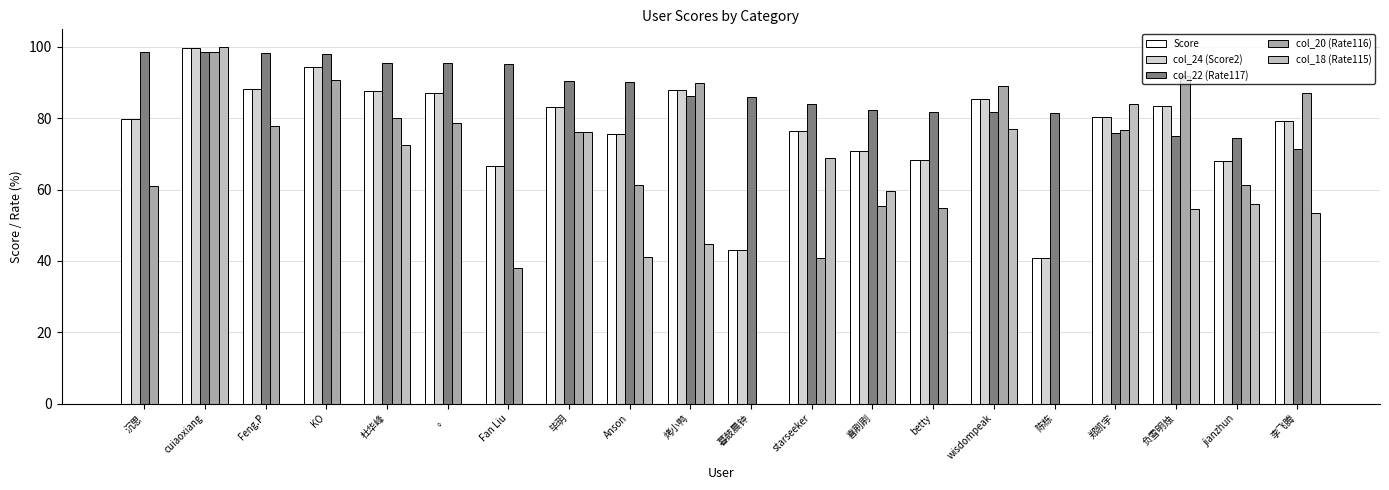

What is the sum of all col_20 (Rate116) values?

1309.3